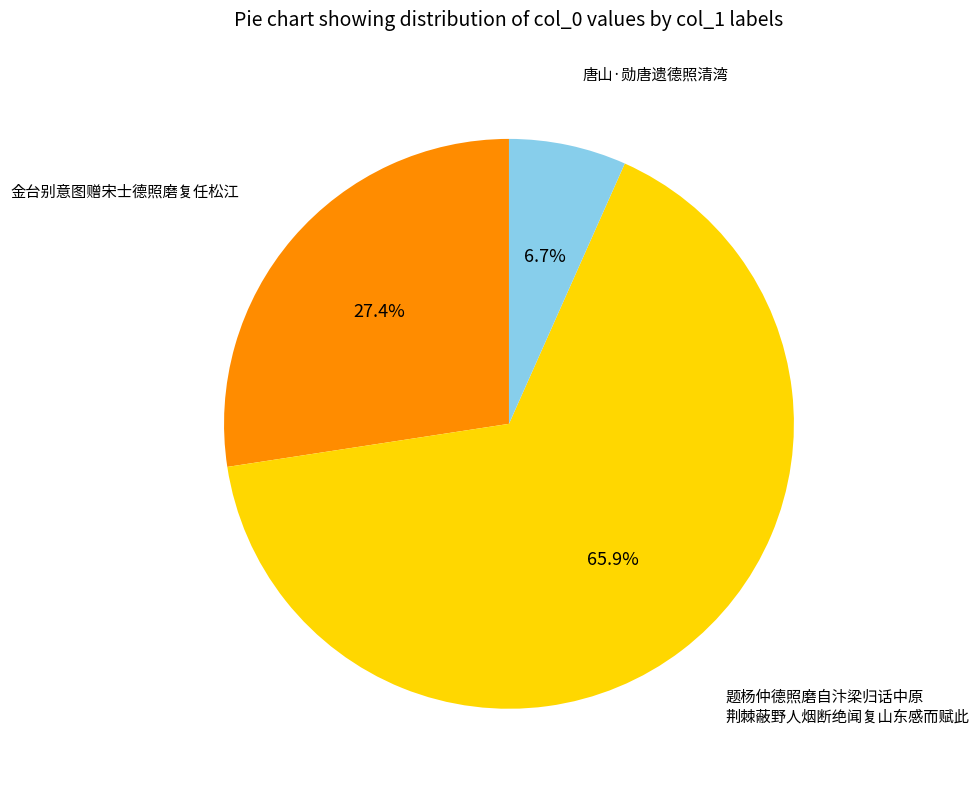

Is there a majority slice in this chart?

Yes